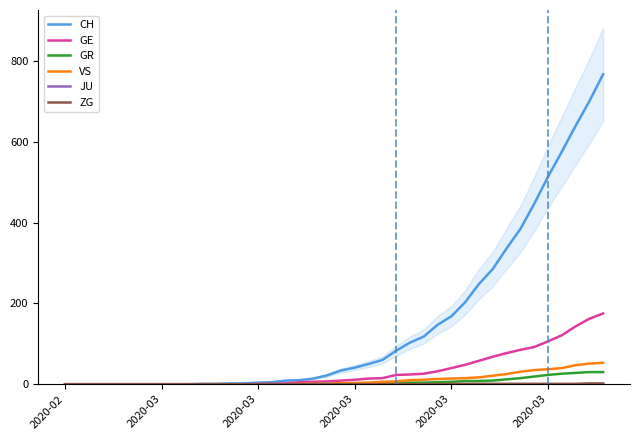

What are all the series names shown in the legend?

CH, GE, GR, VS, JU, ZG